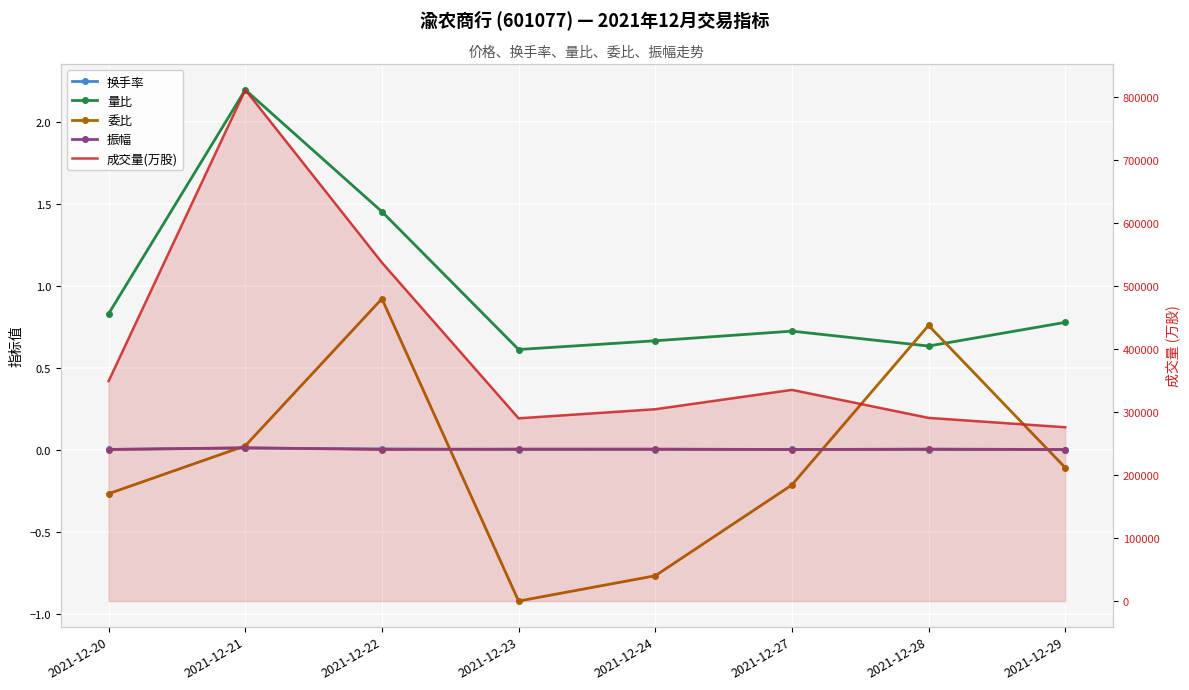

At 2021-12-22, list the series in order from smallest to largest.

振幅, 换手率, 委比, 量比, 成交量(万股)